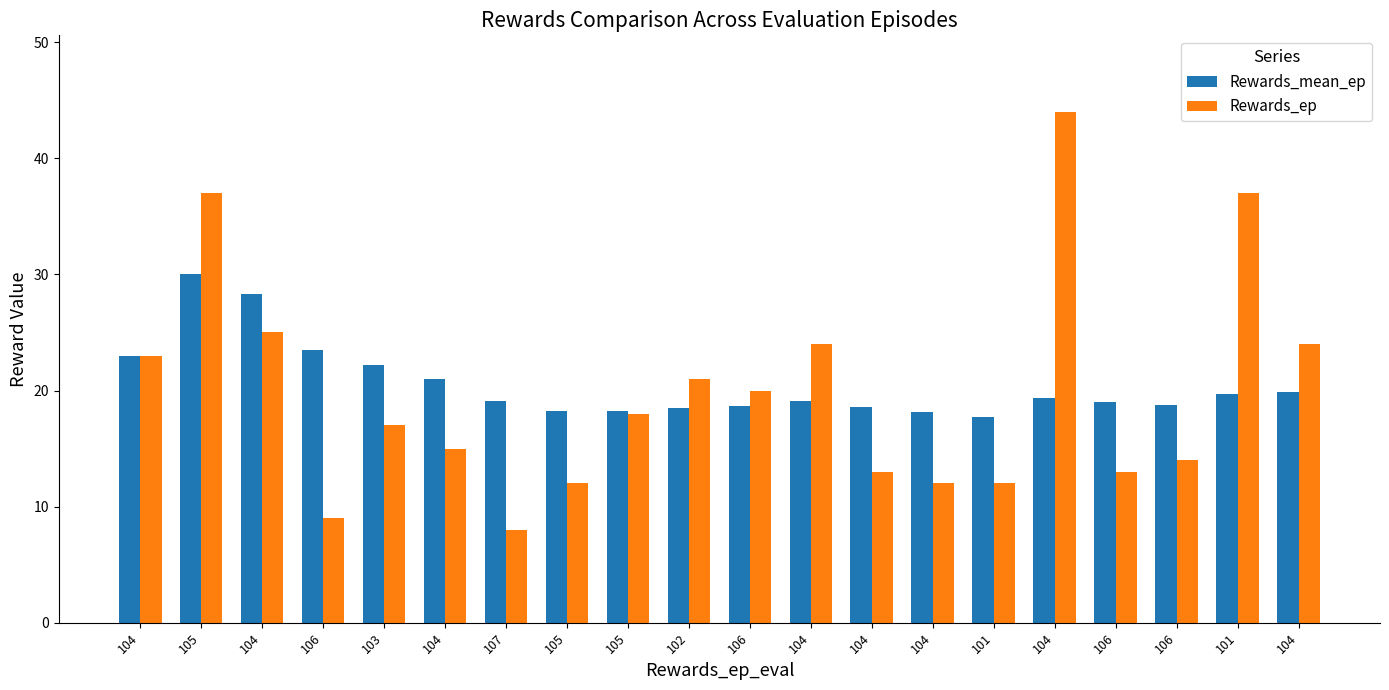

What are all the series names shown in the legend?

Rewards_mean_ep, Rewards_ep